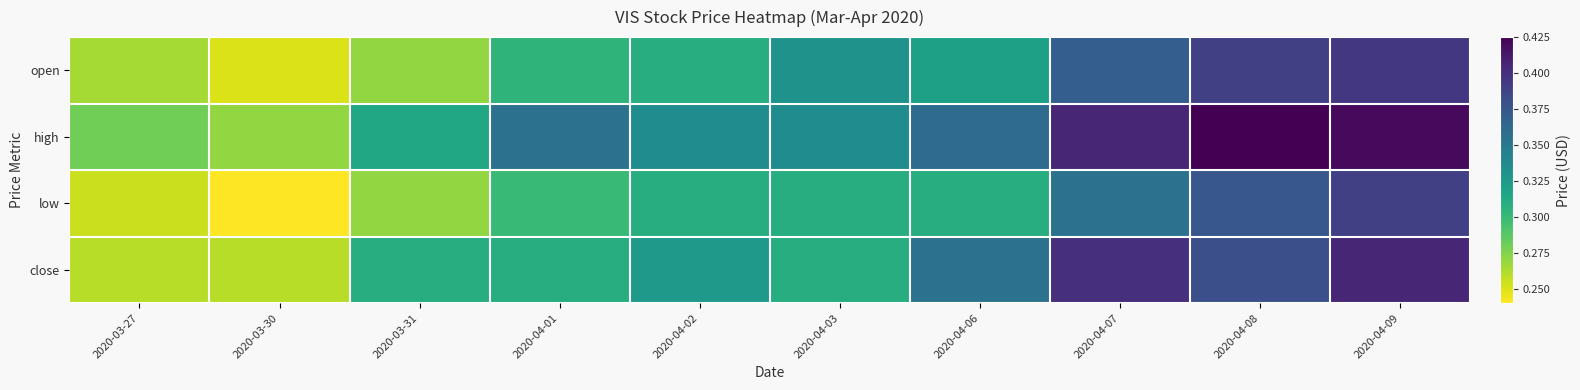

At how many categories does at least one series exceed 0?

10